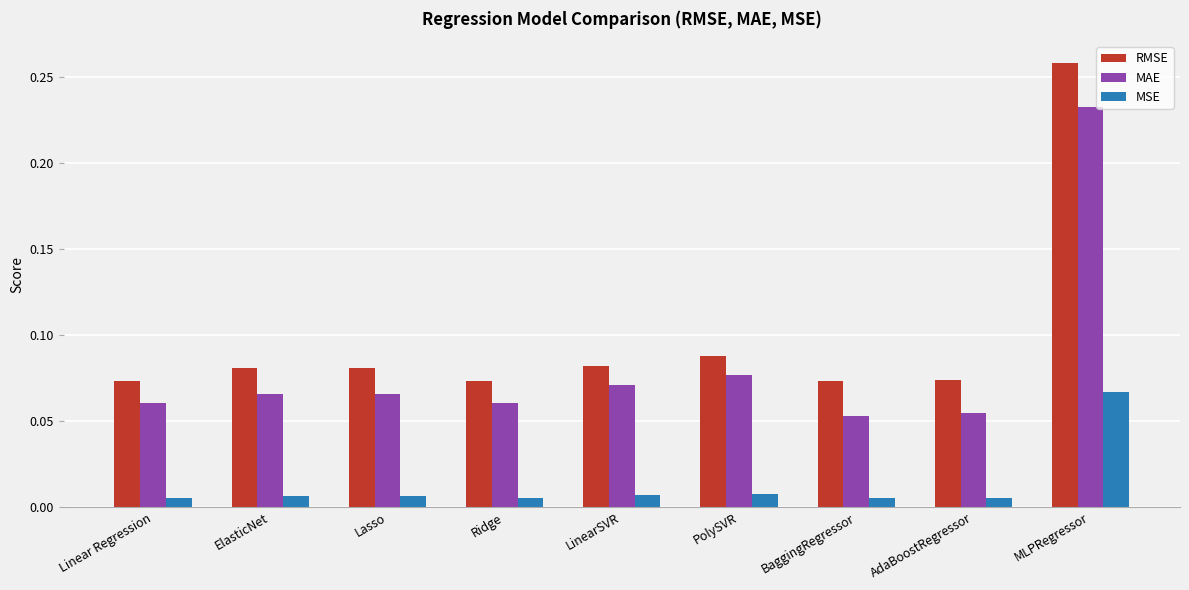

Is the value of MAE at MLPRegressor greater than the value of MSE at AdaBoostRegressor?

Yes